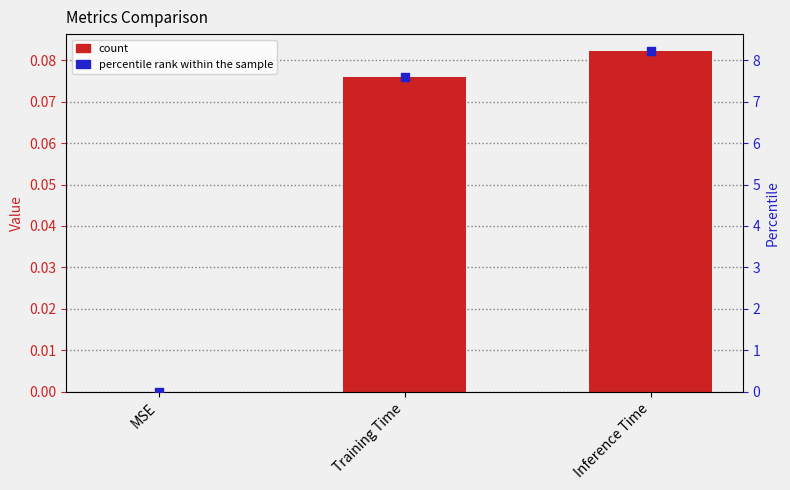

Which series has the largest total across all categories?

percentile rank